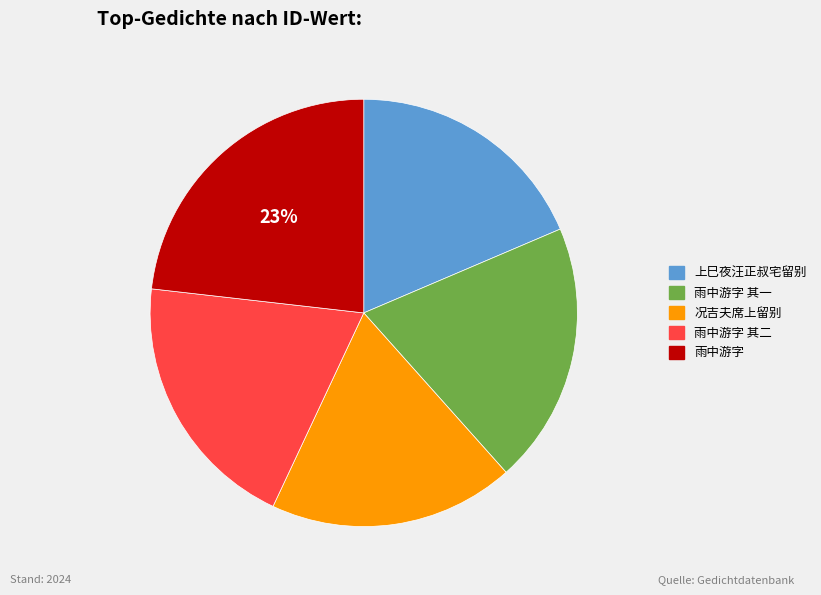

Is there any slice that represents more than half of the pie?

No